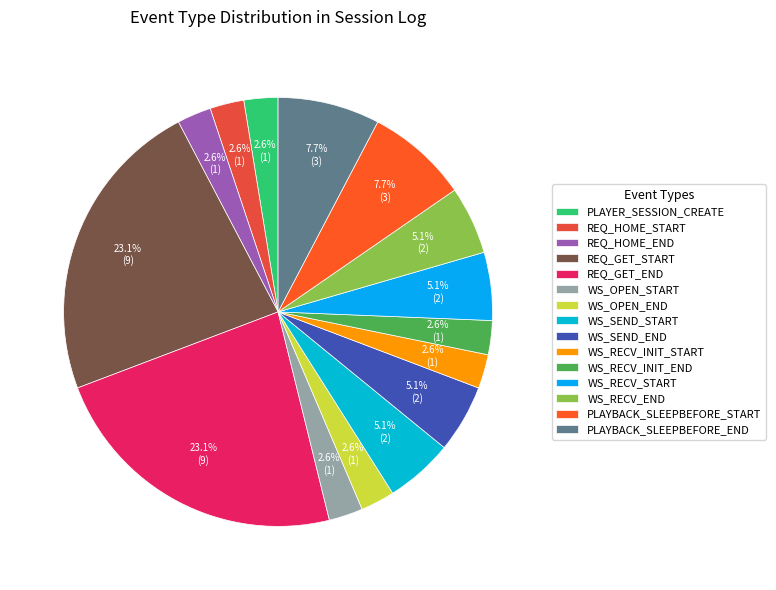

Which category has the biggest portion of the pie?

REQ_GET_START